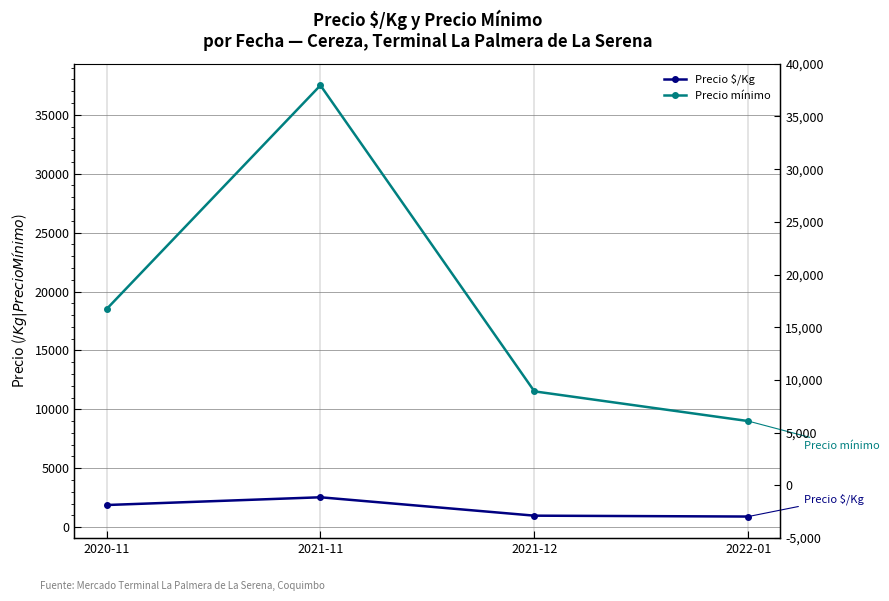

True or false: Precio mínimo has a value of 13575.7 at 2022-01.

False